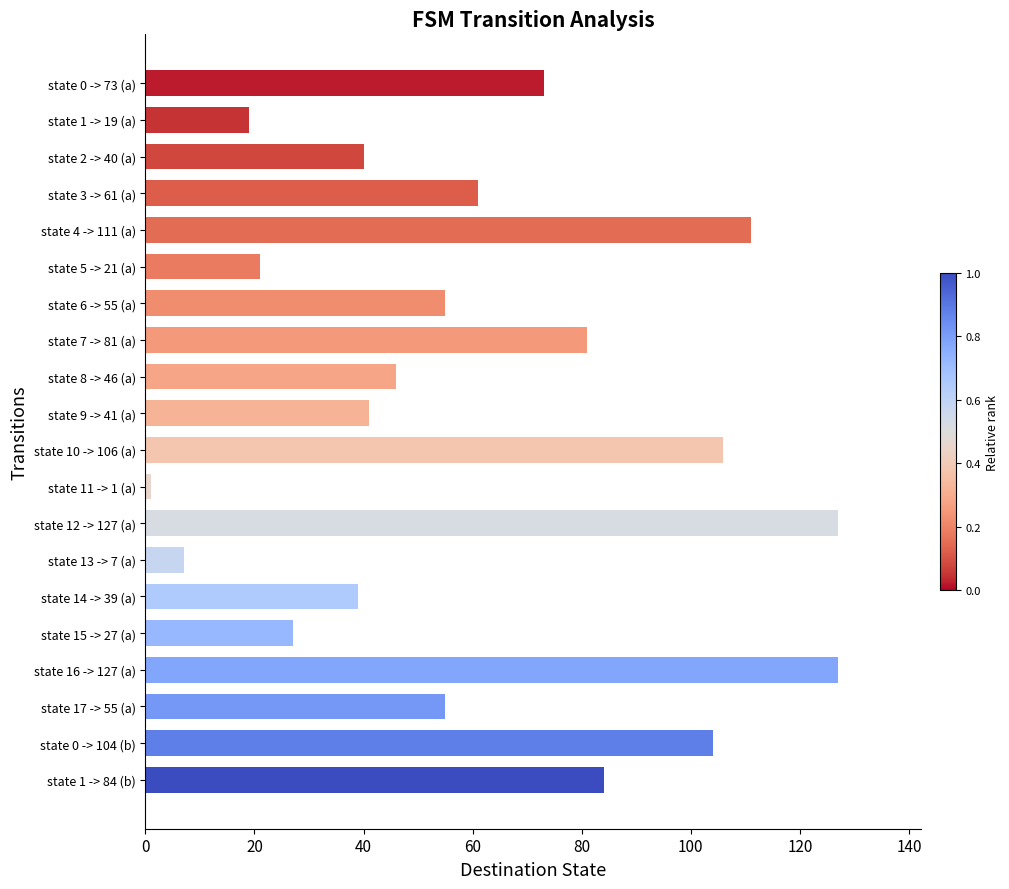

Reading top to bottom, list all the values displayed in this chart.

state 0 -> 73 (a)=73	state 1 -> 19 (a)=19	state 2 -> 40 (a)=40	state 3 -> 61 (a)=61	state 4 -> 111 (a)=111	state 5 -> 21 (a)=21	state 6 -> 55 (a)=55	state 7 -> 81 (a)=81	state 8 -> 46 (a)=46	state 9 -> 41 (a)=41	state 10 -> 106 (a)=106	state 11 -> 1 (a)=1	state 12 -> 127 (a)=127	state 13 -> 7 (a)=7	state 14 -> 39 (a)=39	state 15 -> 27 (a)=27	state 16 -> 127 (a)=127	state 17 -> 55 (a)=55	state 0 -> 104 (b)=104	state 1 -> 84 (b)=84